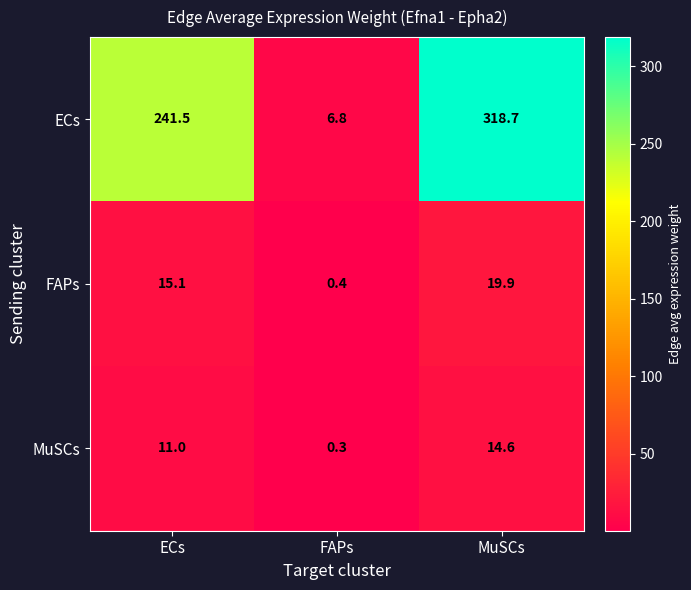

True or false: ECs has a value of 318.7 at MuSCs.

True